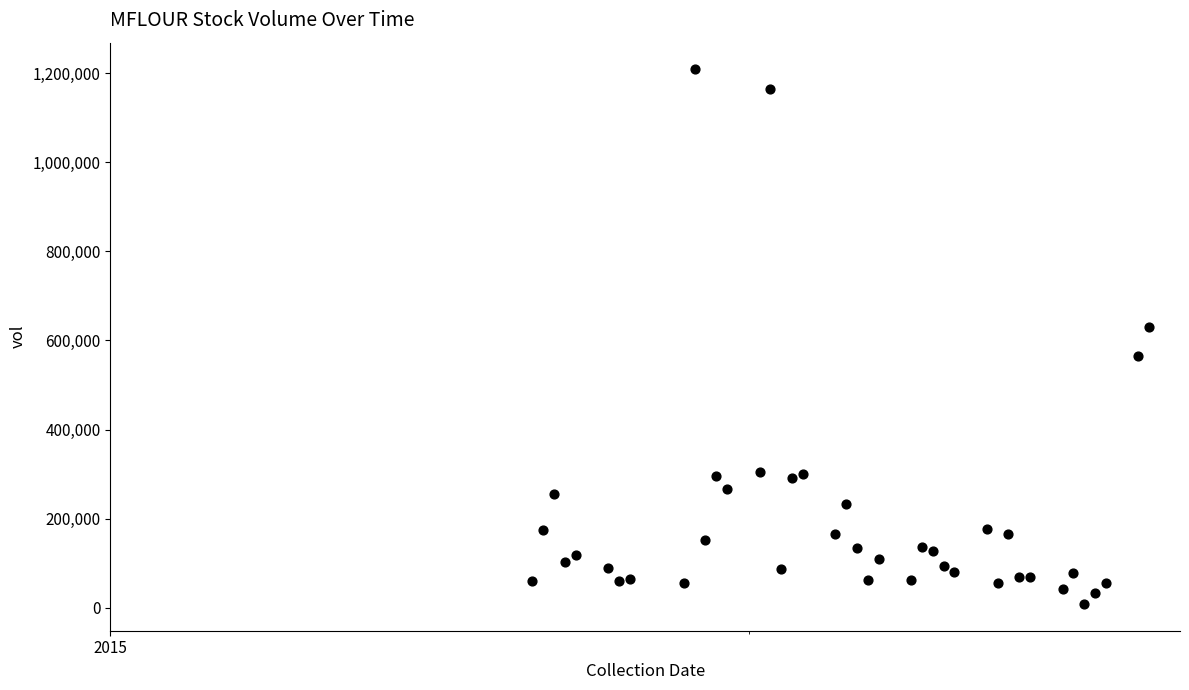

What Y value in the scatter plot is closest to 608500?

629500